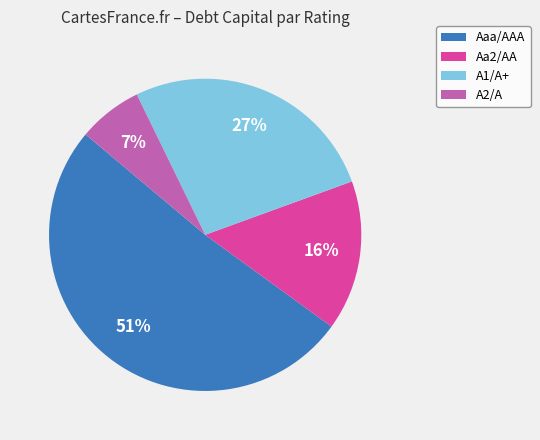

Which slice is the smallest?

A2/A